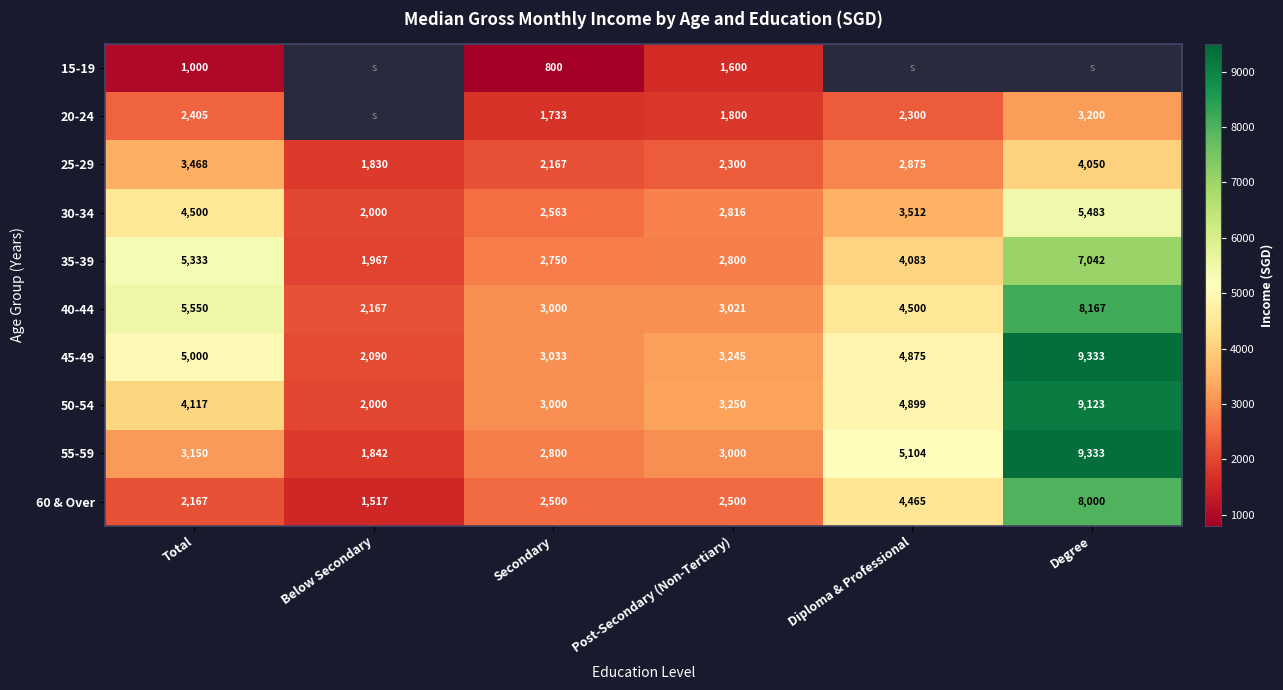

Which has a higher value, Post-Secondary (Non-Tertiary) or Secondary?

Post-Secondary (Non-Tertiary)